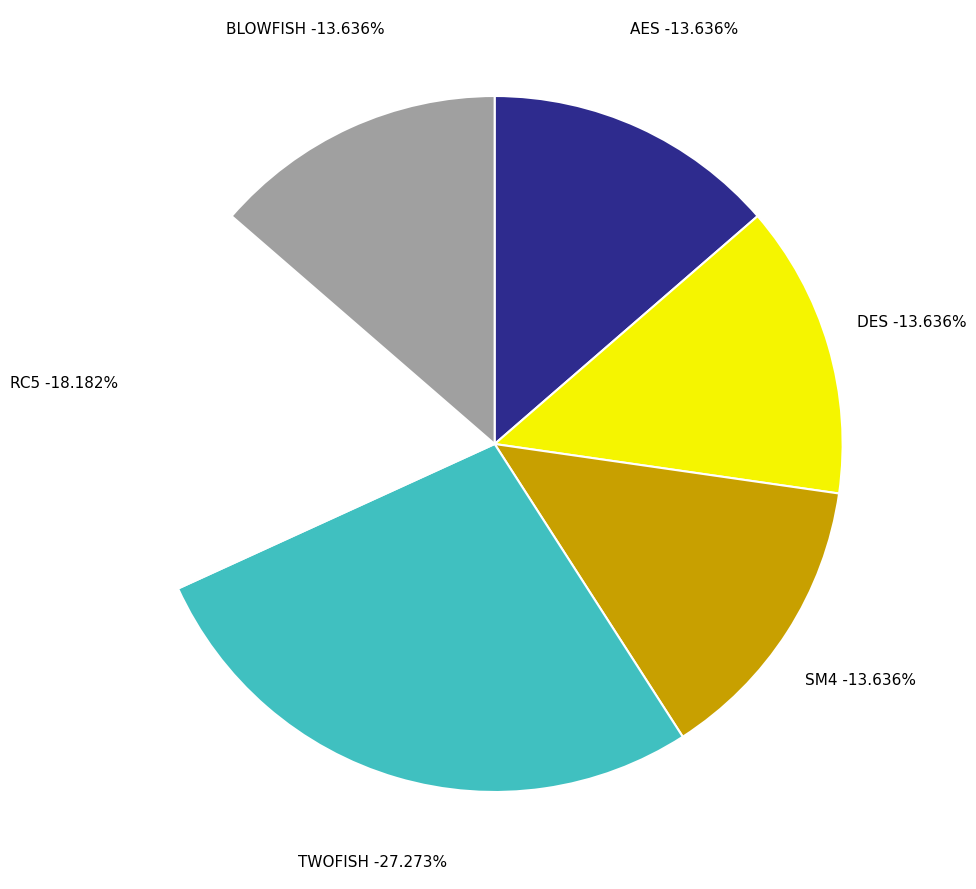

The AES slice represents 14% of the pie. True or false?

True